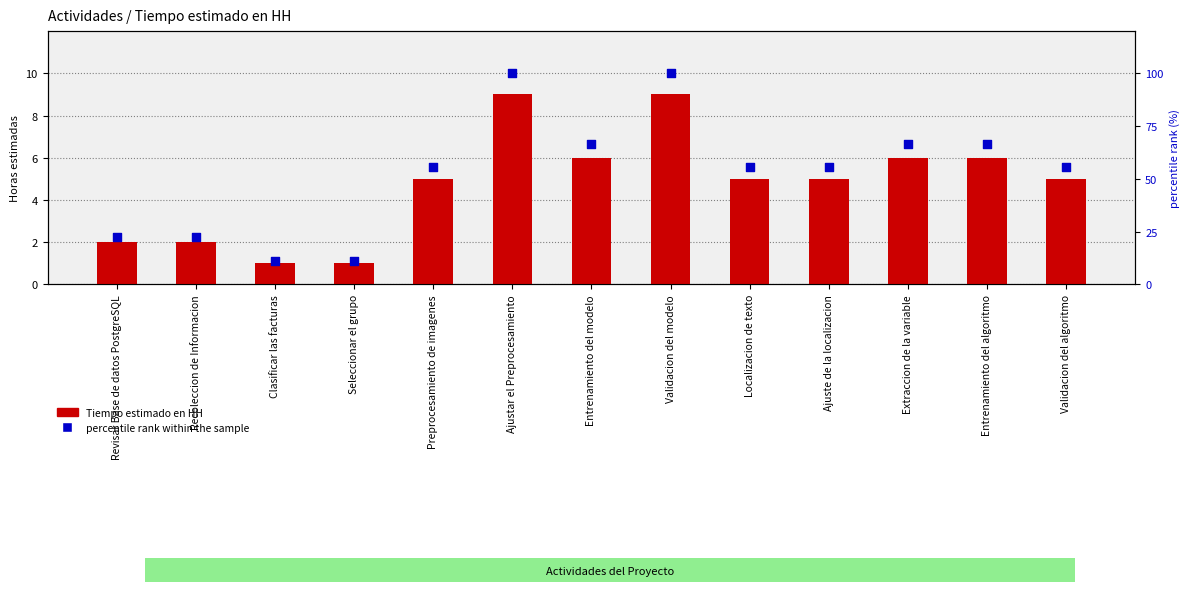

What are all the series names shown in the legend?

Tiempo estimado en HH, percentile rank within the sample